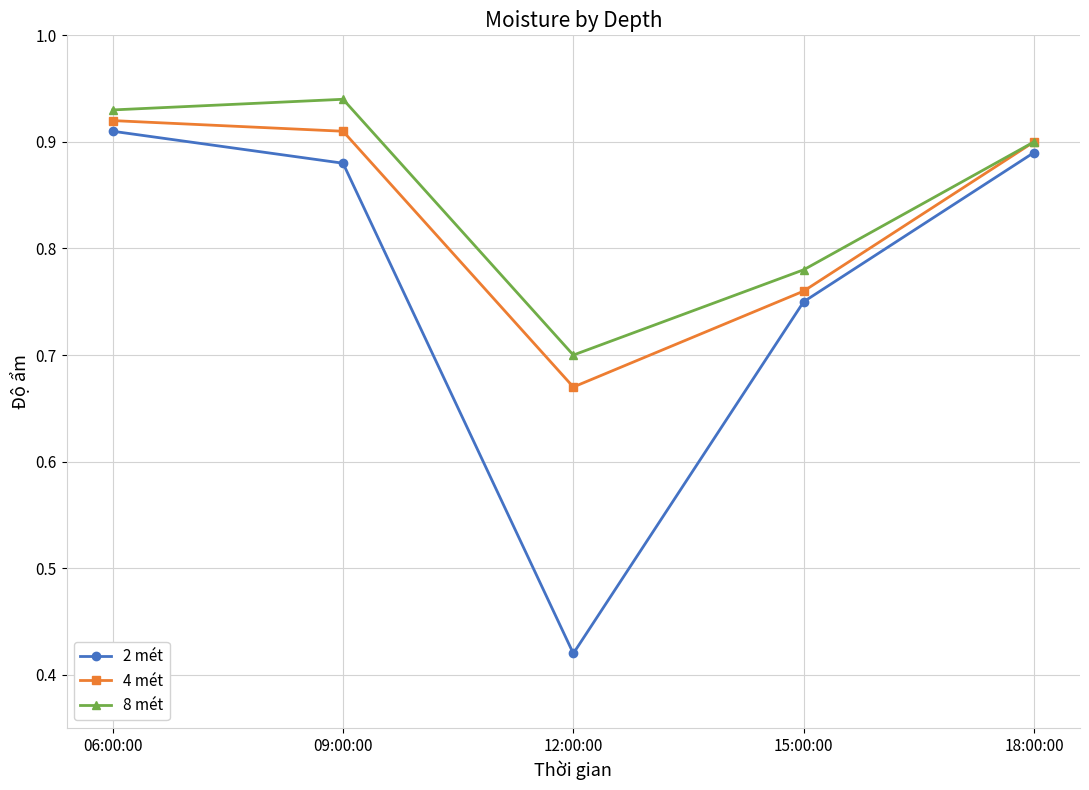

At 09:00:00, list the series in order from smallest to largest.

2 mét, 4 mét, 8 mét